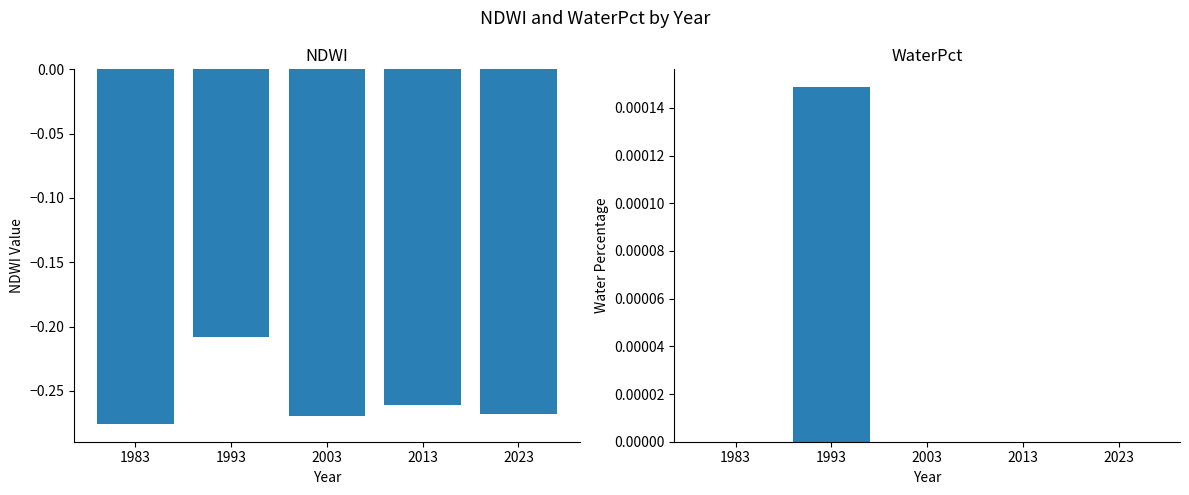

Which series has the widest spread of values?

NDWI